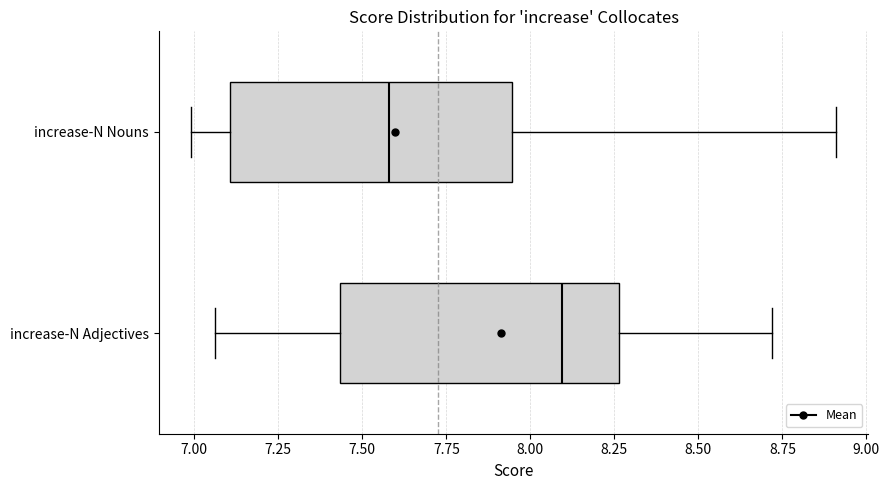

Reading bottom to top, transcribe this box plot: for each box, give where its median line is, the range the box spans, and where its two whiskers end, as read against the x-axis. The values are not printed on the chart, so give them approximately, as read against the axis.

increase-N Adjectives: median 8.10, box 7.45 to 8.25, whiskers 7.05 to 8.70
increase-N Nouns: median 7.60, box 7.10 to 7.95, whiskers 7.00 to 8.90